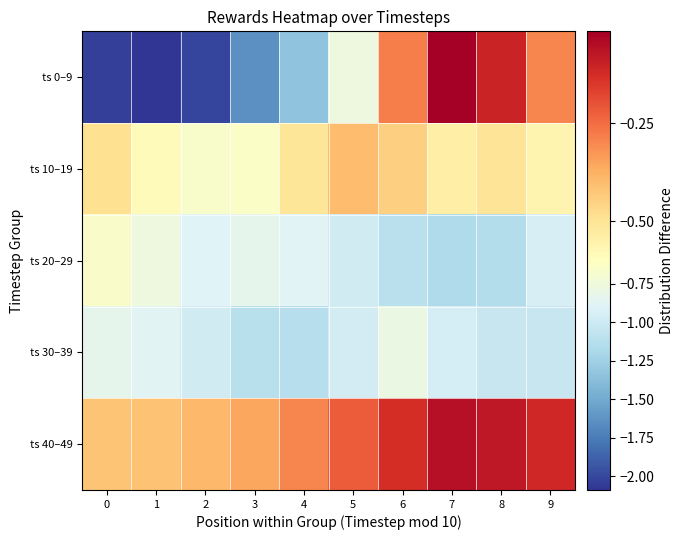

At which category does the chart reach its minimum across all series?

1